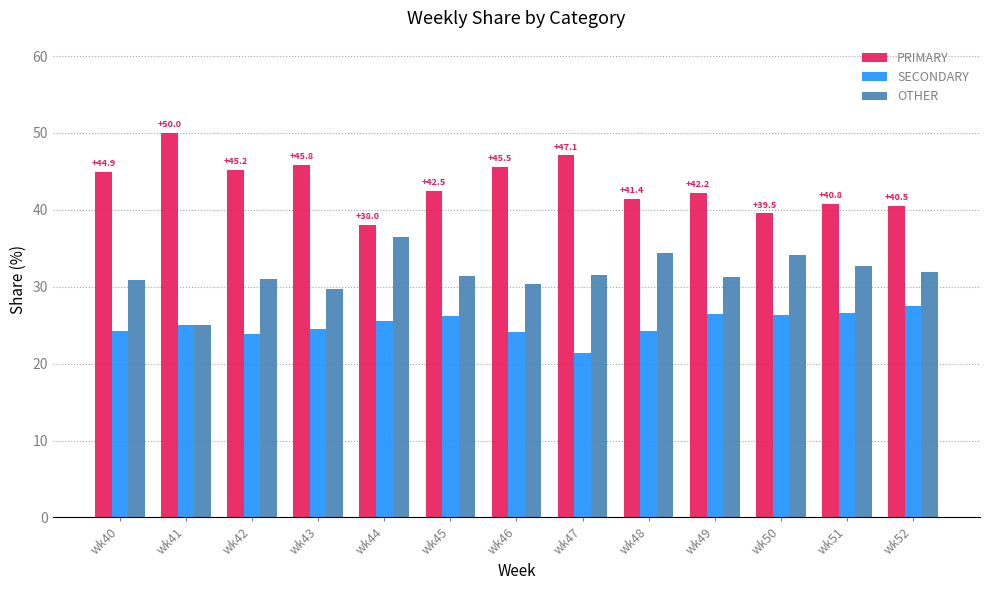

What is the approximate value of SECONDARY at wk47?

21.4